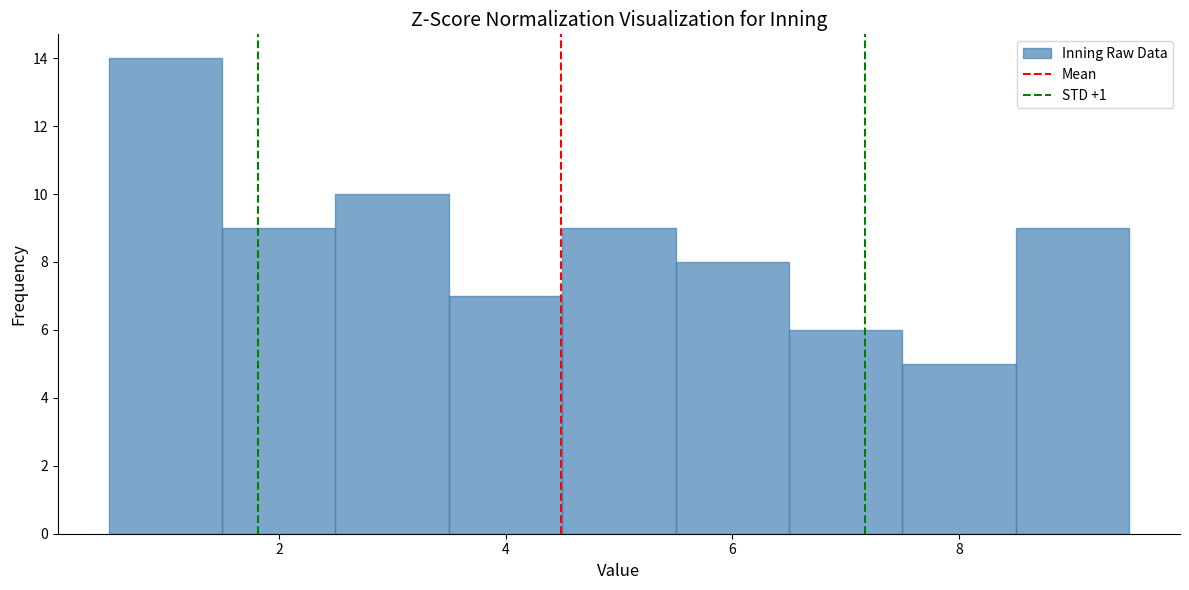

Which range on the x-axis has the tallest bar?

0.5 to 1.5